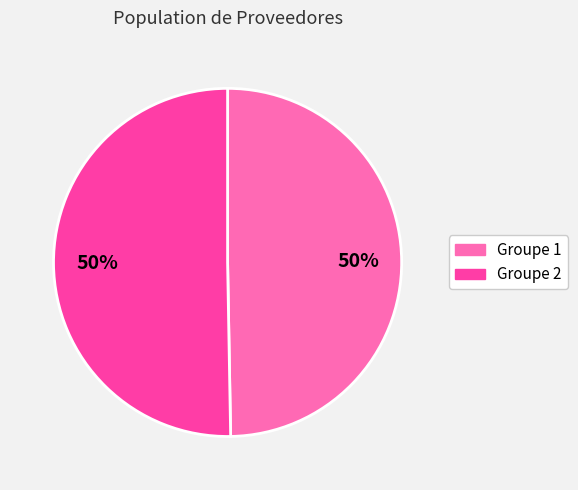

To the nearest percent, what portion does Groupe 2 represent?

50%